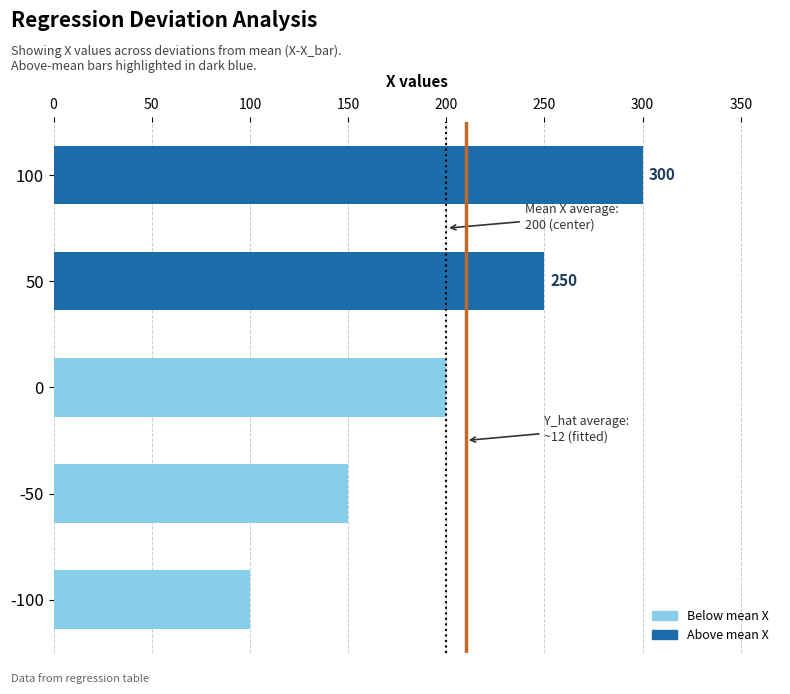

Reading bottom to top, what are all the values shown in this chart?

-100=100	-50=150	0=200	50=250	100=300